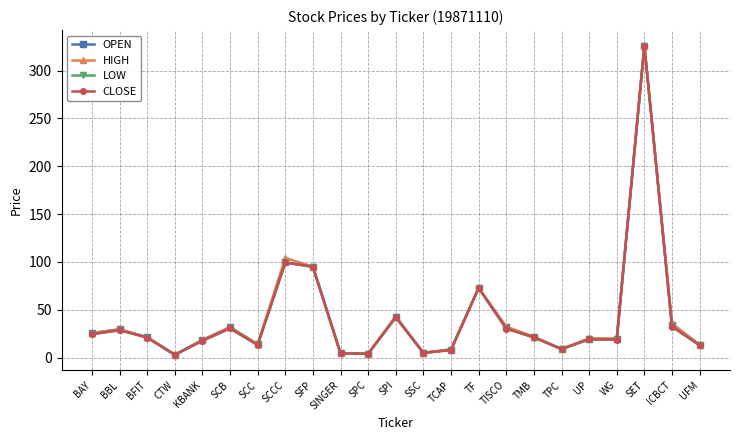

Which label corresponds to the largest value in the chart?

SET